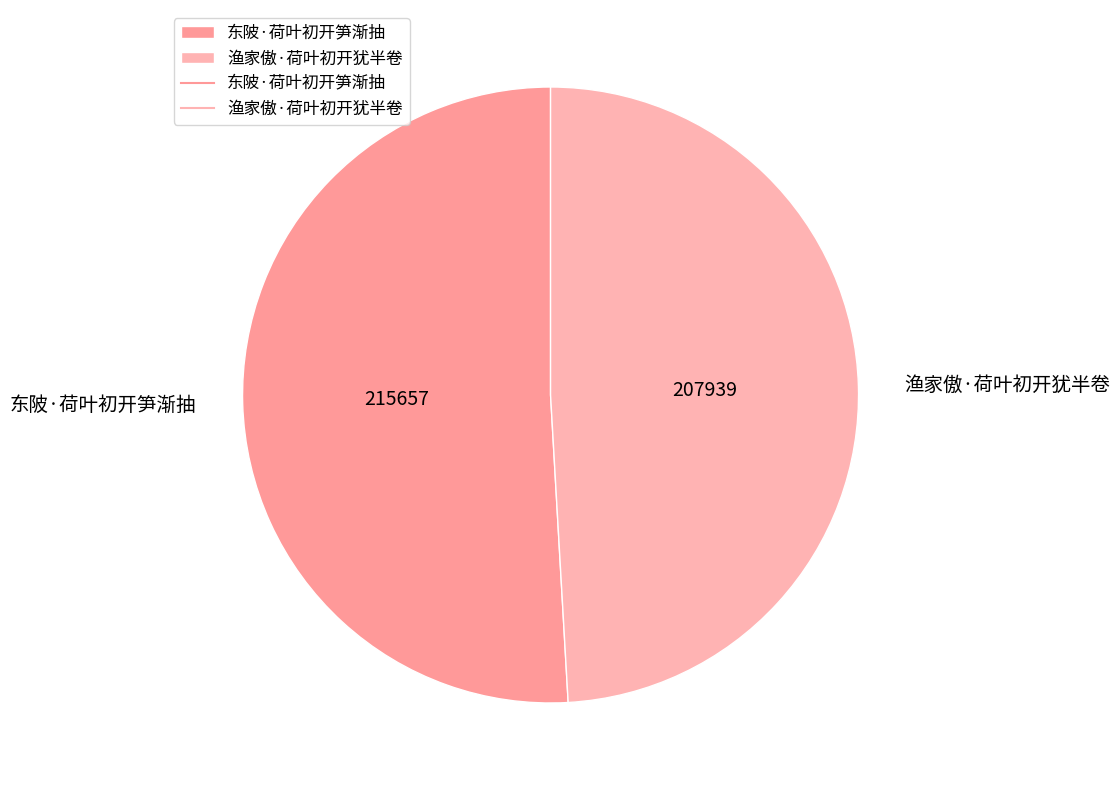

Approximately how many times larger is the value at 渔家傲·荷叶初开犹半卷 compared to 东陂·荷叶初开笋渐抽?

1.0